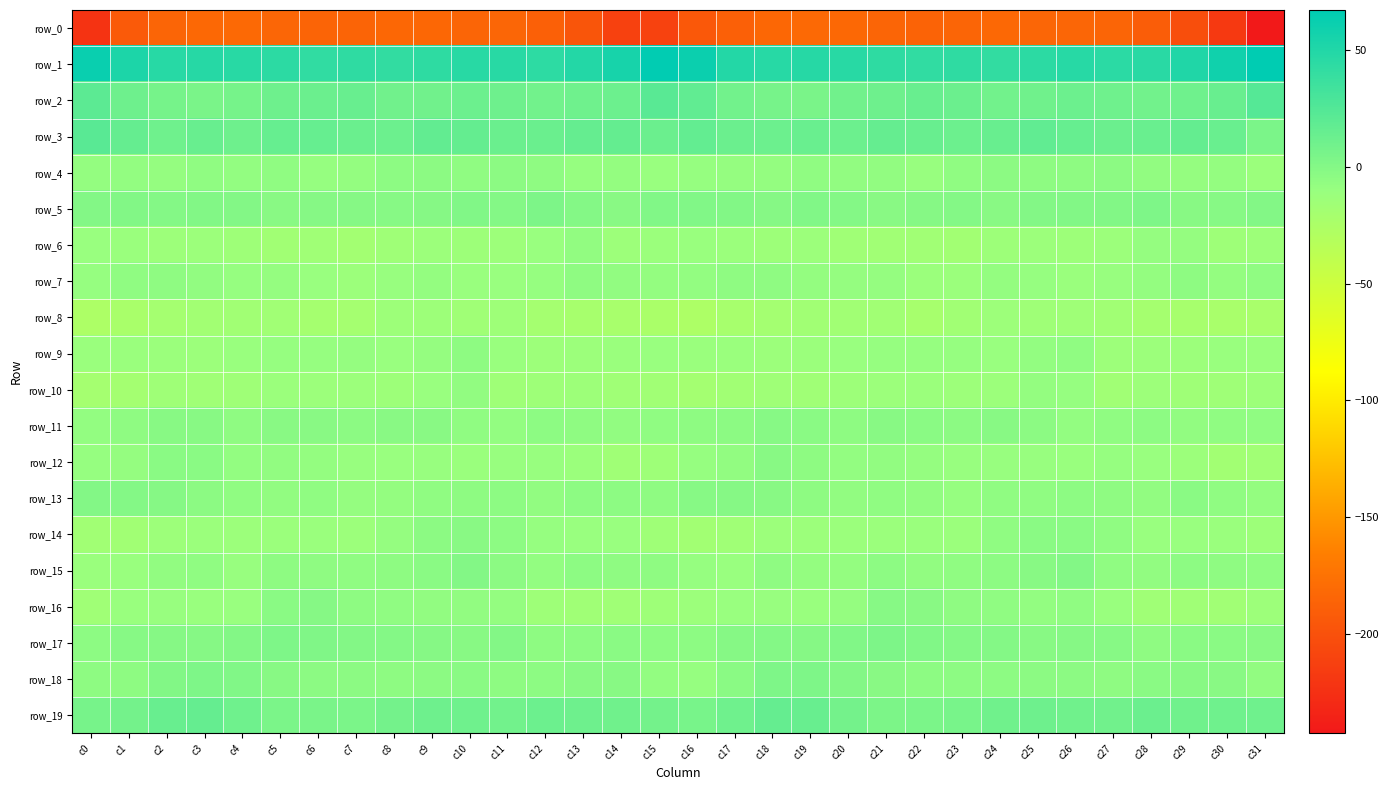

How many values in row_13 are above zero?

1